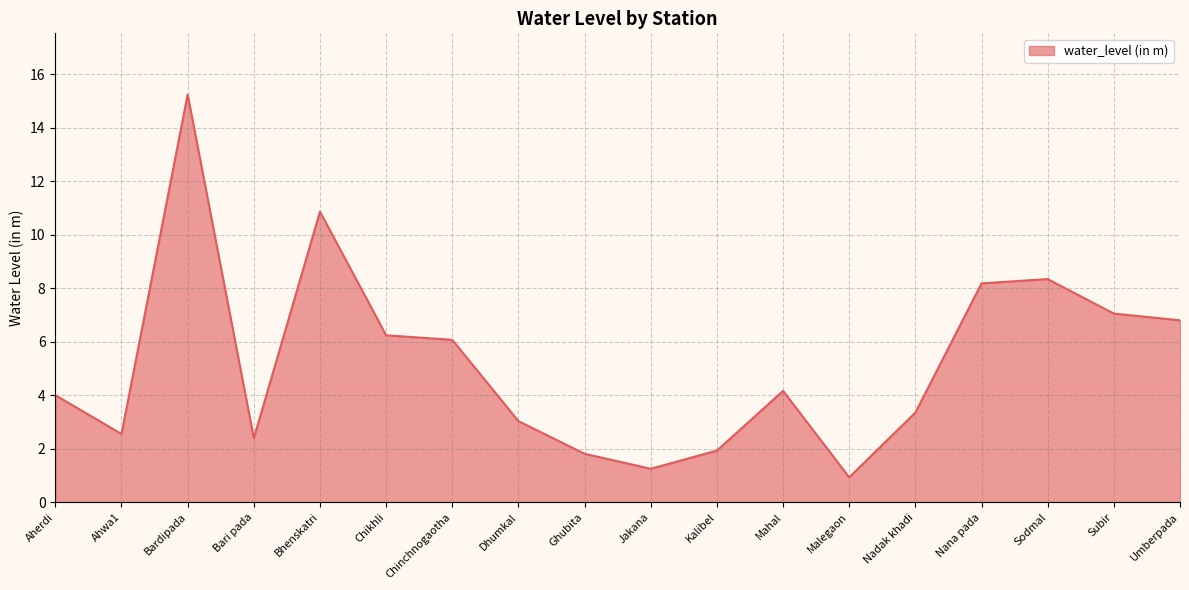

What is the difference between the maximum and minimum values?

14.3